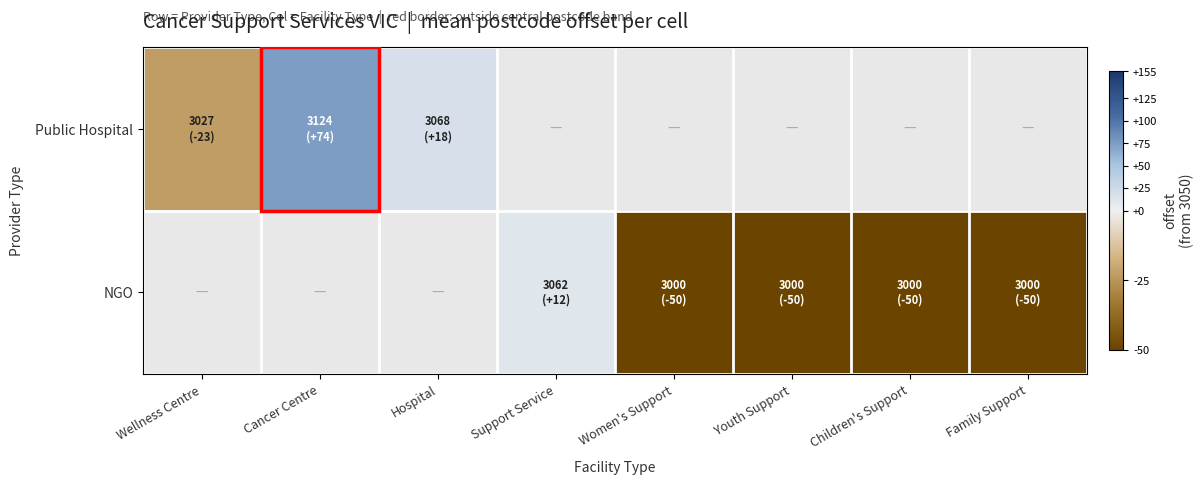

How many values in NGO are above zero?

5